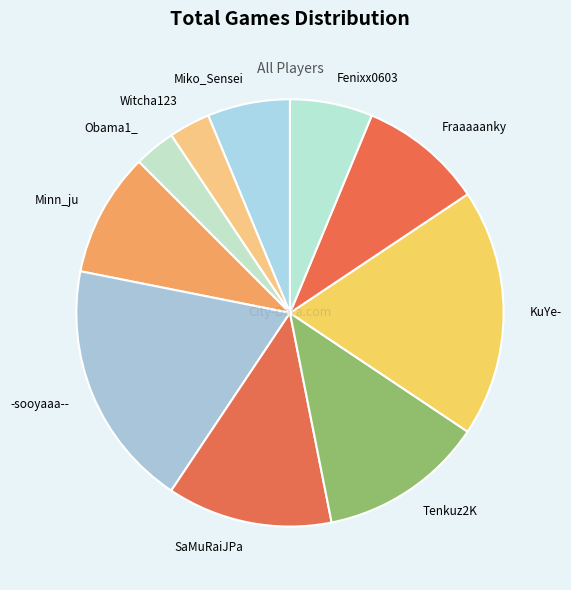

True or false: Fraaaaanky accounts for 9% of the total.

True